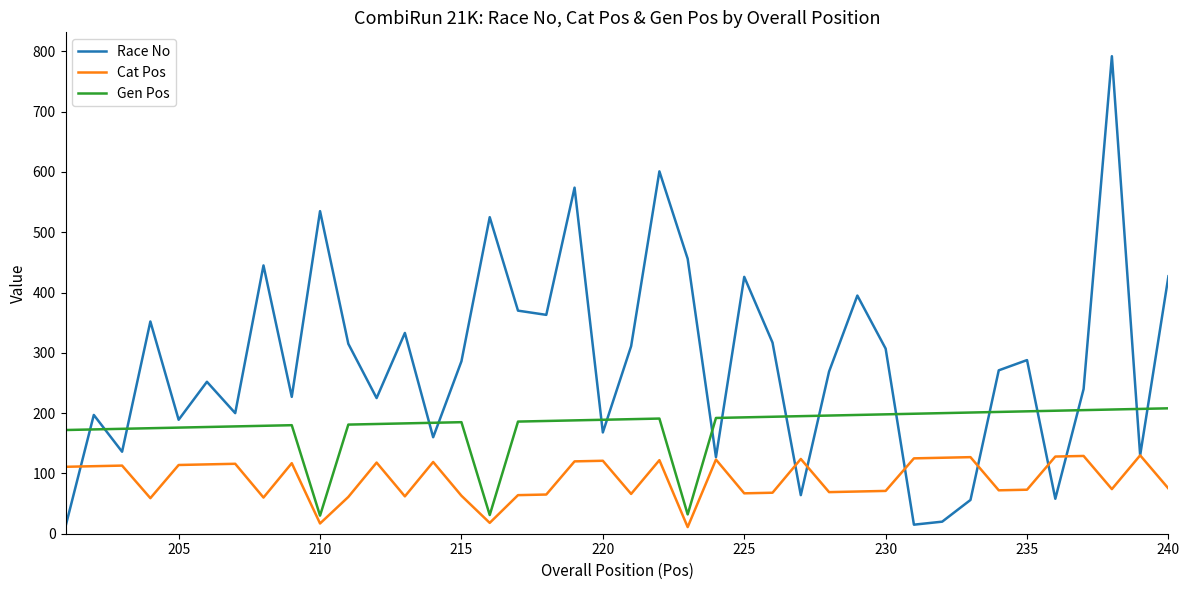

List the series in order of their overall mean, highest first.

Race No, Gen Pos, Cat Pos